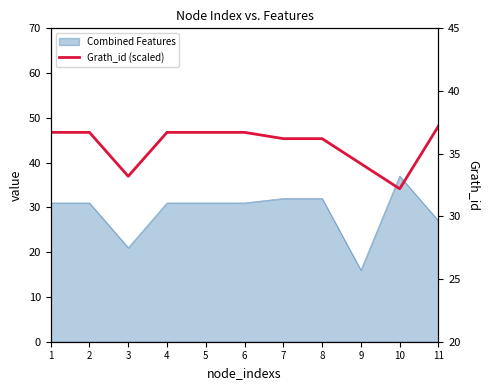

How many lines are shown in the chart?

1